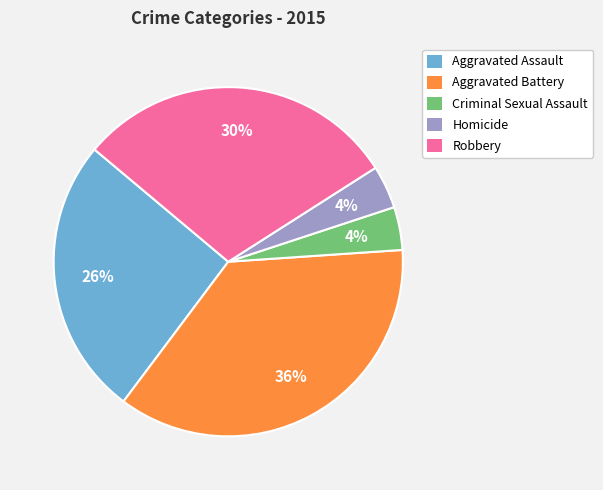

To the nearest percent, what is the combined percentage of Criminal Sexual Assault and Aggravated Battery?

40%